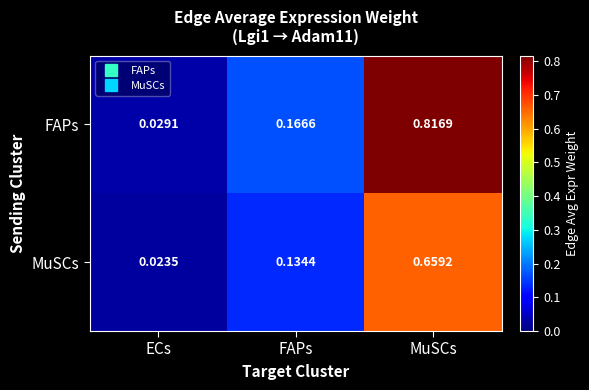

At which category is the sum across all series the highest?

MuSCs